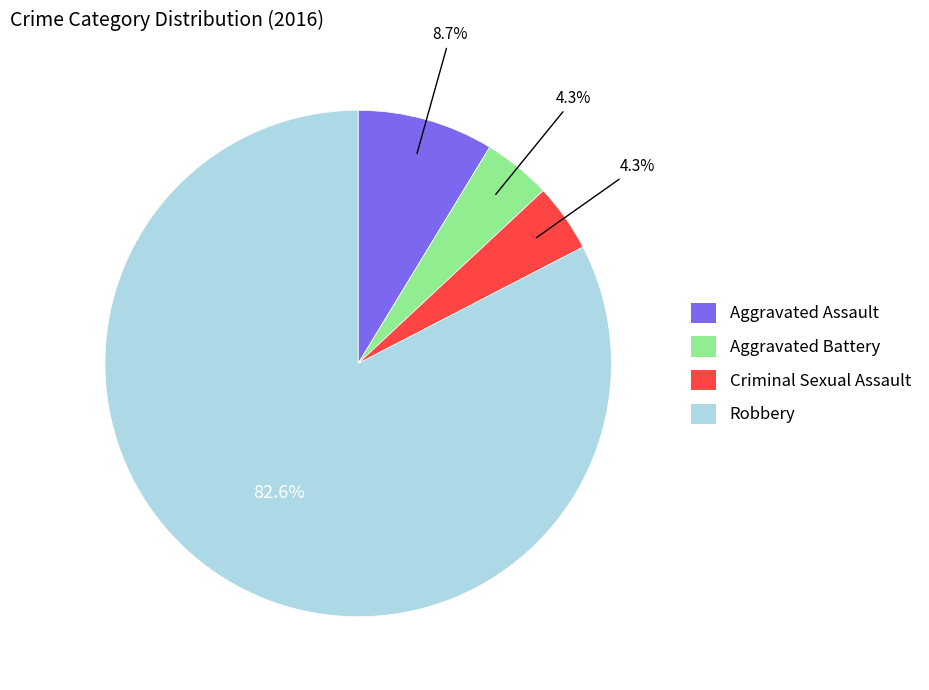

To the nearest percent, what portion does Aggravated Assault represent?

9%